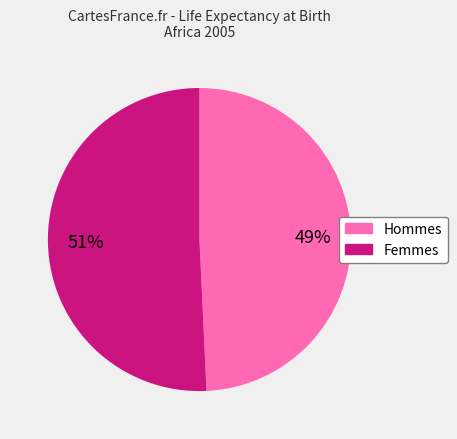

Does any single category account for the majority?

Yes